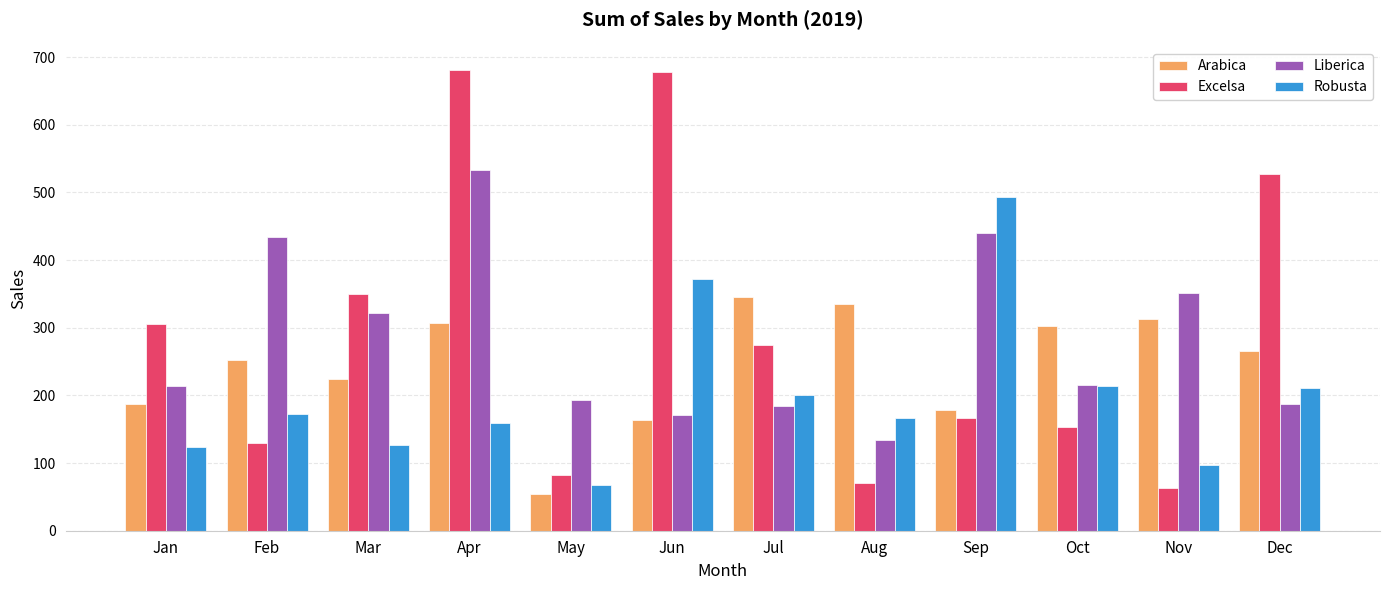

What is the maximum value shown in the chart?

681.1